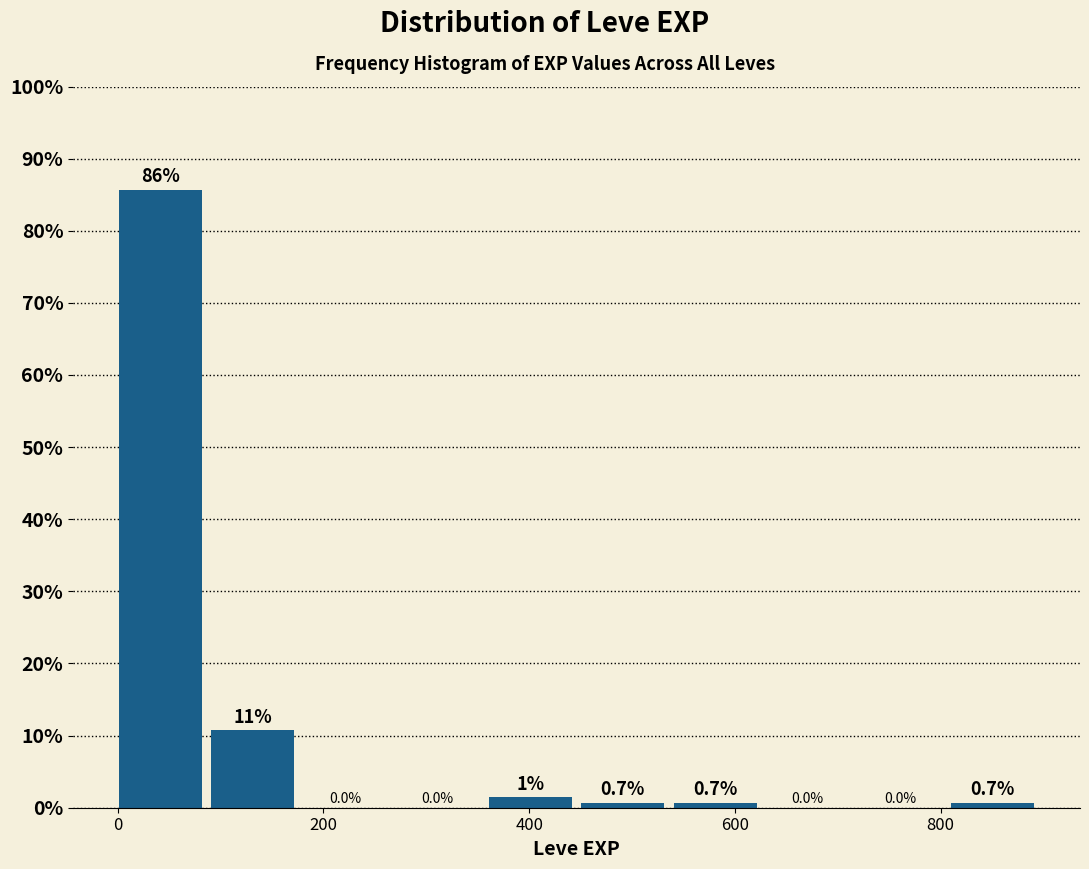

Over which range of the x-axis is the bar tallest?

0 to 100